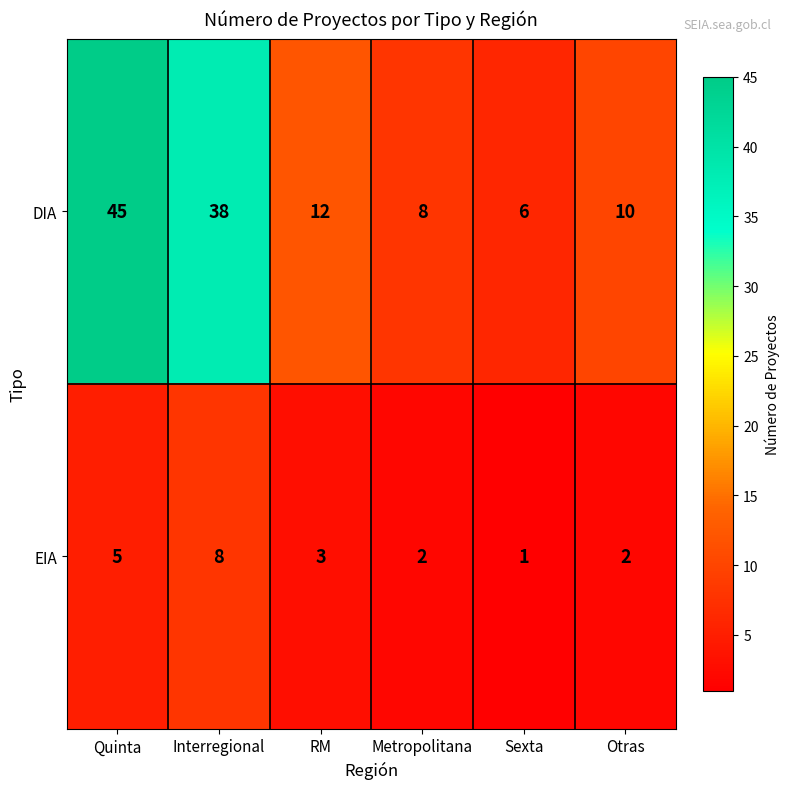

Reading left to right, what are all the values shown in this chart?

DIA: Quinta=45	Interregional=38	RM=12	Metropolitana=8	Sexta=6	Otras=10
EIA: Quinta=5	Interregional=8	RM=3	Metropolitana=2	Sexta=1	Otras=2